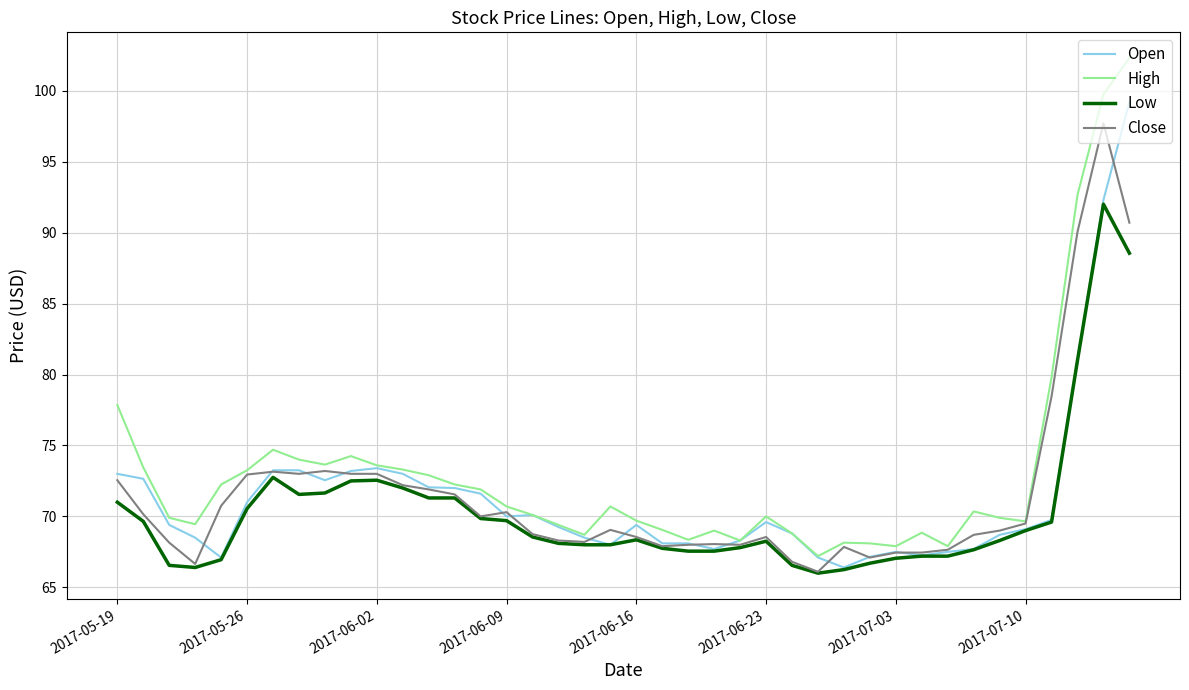

List the series in order of their peak value, highest first.

High, Open, Close, Low